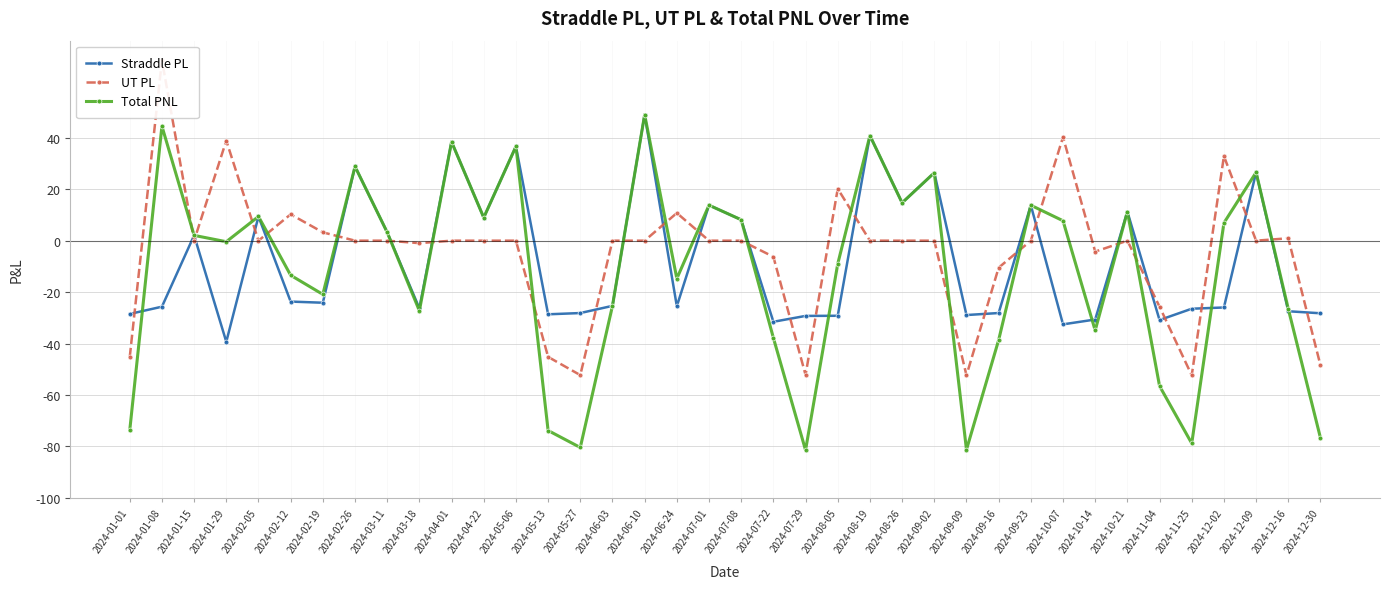

At which category is the sum across all series the highest?

2024-06-10